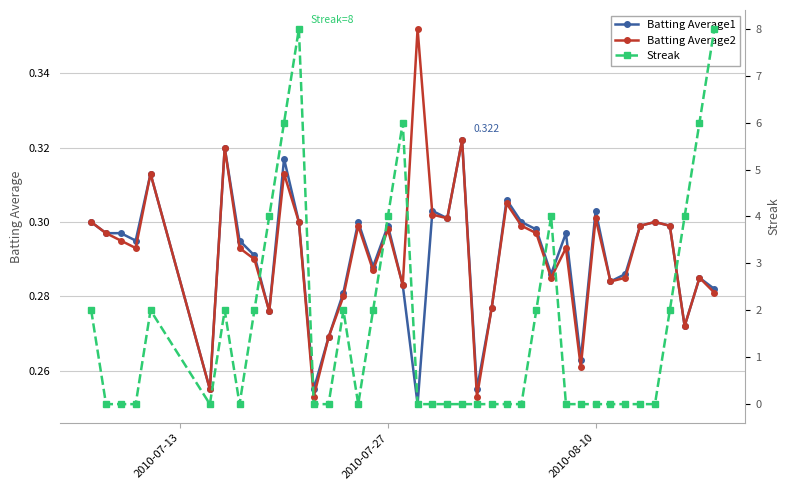

True or false: Batting Average2 has more than 0 points higher than both neighbors.

True